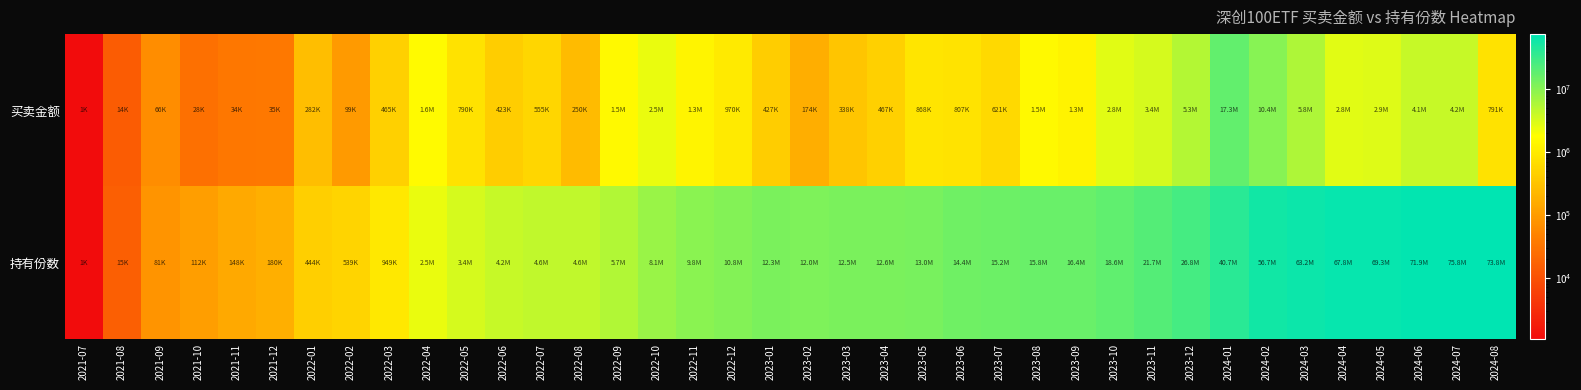

Reading left to right, extract all data points from this chart.

买卖金额: 2021-07=1055.8	2021-08=14153.2	2021-09=66296.2	2021-10=27895.3	2021-11=34174.9	2021-12=35060.6	2022-01=282101.9	2022-02=99049.6	2022-03=465299.5	2022-04=1616152.7	2022-05=790298.4	2022-06=422822.5	2022-07=554690.4	2022-08=249987.7	2022-09=1526545.6	2022-10=2462270.6	2022-11=1328769.7	2022-12=970237.2	2023-01=426738.2	2023-02=173838.5	2023-03=337749.5	2023-04=467294.3	2023-05=868230.0	2023-06=807489.5	2023-07=620567.1	2023-08=1542224.4	2023-09=1288917.2	2023-10=2762891.5	2023-11=3397455.3	2023-12=5334579.5	2024-01=17328163.2	2024-02=10424510.1	2024-03=5825999.9	2024-04=2781940.8	2024-05=2948035.4	2024-06=4127180.3	2024-07=4181898.2	2024-08=790864.0
持有份数: 2021-07=1055.8	2021-08=15167.0	2021-09=81384.7	2021-10=111990.0	2021-11=148195.0	2021-12=180470.5	2022-01=444197.9	2022-02=538760.7	2022-03=949084.6	2022-04=2477758.5	2022-05=3364548.2	2022-06=4228770.8	2022-07=4563264.7	2022-08=4608161.8	2022-09=5719069.1	2022-10=8107386.2	2022-11=9825594.3	2022-12=10836770.9	2023-01=12252757.6	2023-02=12022830.2	2023-03=12486638.5	2023-04=12630024.6	2023-05=12976909.4	2023-06=14415220.3	2023-07=15150345.1	2023-08=15756871.7	2023-09=16405804.2	2023-10=18641793.5	2023-11=21701841.8	2023-12=26836402.9	2024-01=40669593.0	2024-02=56676205.7	2024-03=63212880.5	2024-04=67756165.6	2024-05=69275607.2	2024-06=71910697.6	2024-07=75753398.8	2024-08=73791769.5